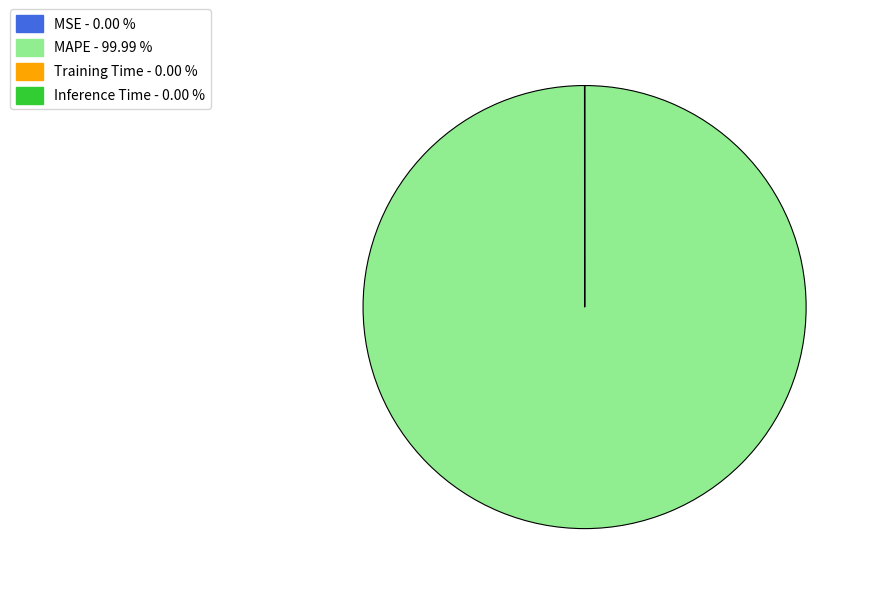

Which category accounts for the majority?

MAPE